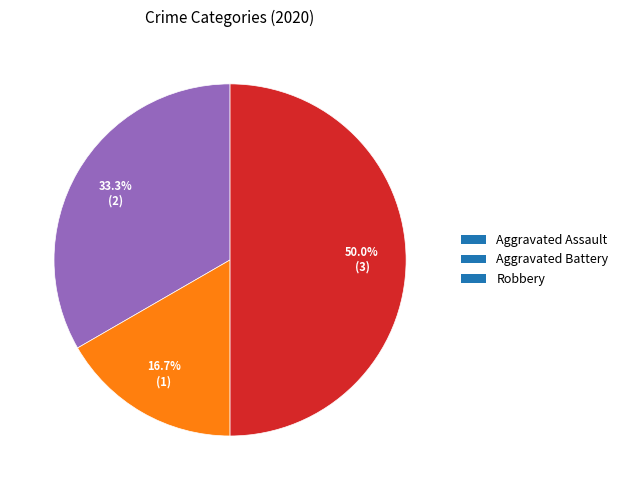

To the nearest percent, what is the difference between the Robbery and Aggravated Assault slice percentages?

17%